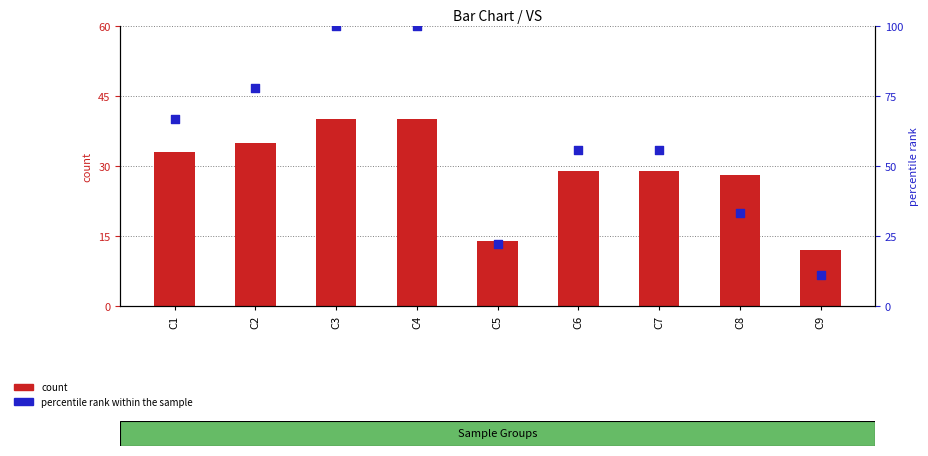

What are all the series names shown in the legend?

count, percentile rank within the sample